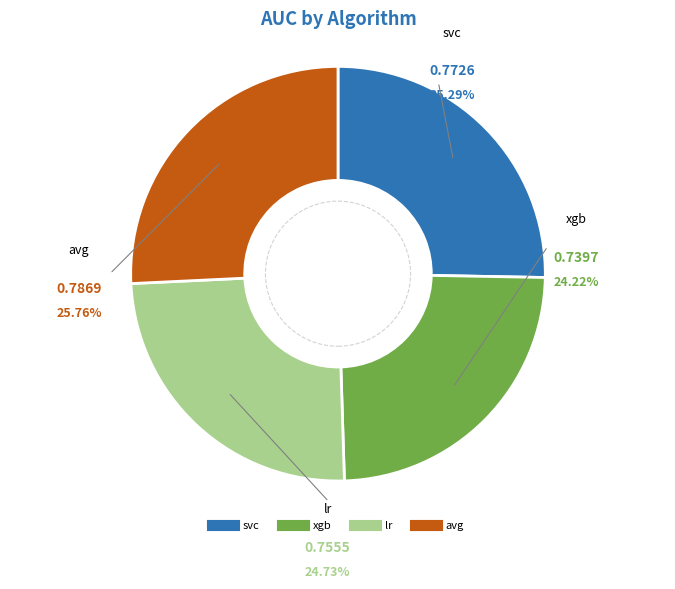

What is the smallest slice in the pie chart?

xgb